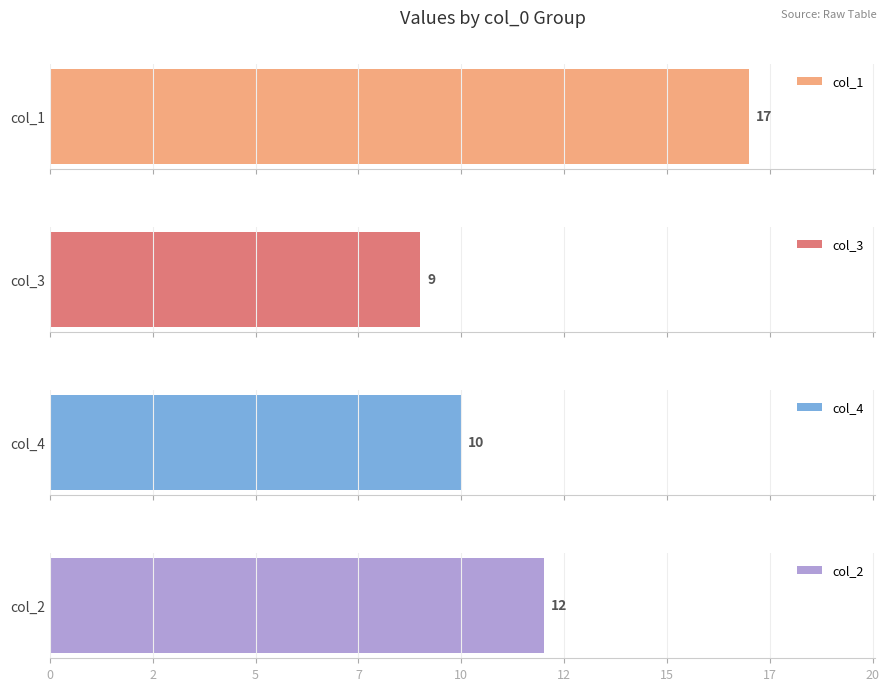

Which series has the widest spread of values?

col_2